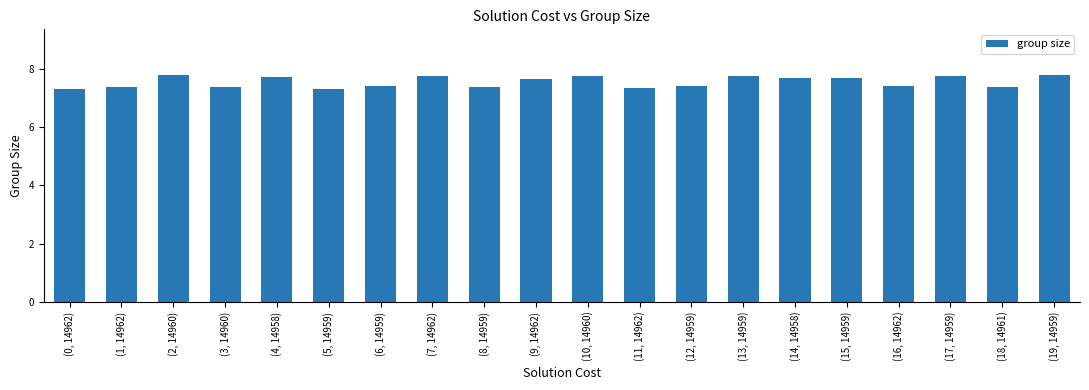

Rank the categories by value from lowest to highest.

(5, 14959), (0, 14962), (11, 14962), (3, 14960), (18, 14961), (1, 14962), (8, 14959), (12, 14959), (16, 14962), (6, 14959), (9, 14962), (14, 14958), (15, 14959), (4, 14958), (10, 14960), (7, 14962), (13, 14959), (17, 14959), (2, 14960), (19, 14959)